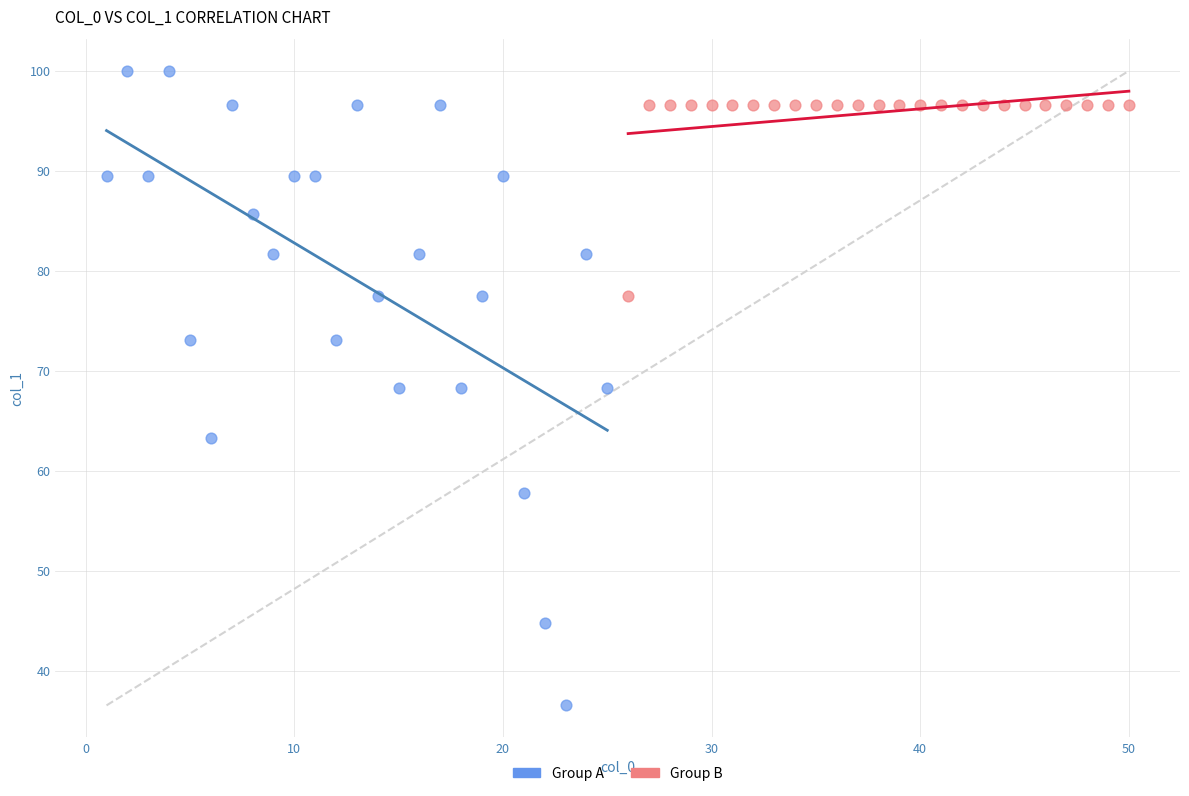

Which series has the largest Y range (max minus min)?

Group A